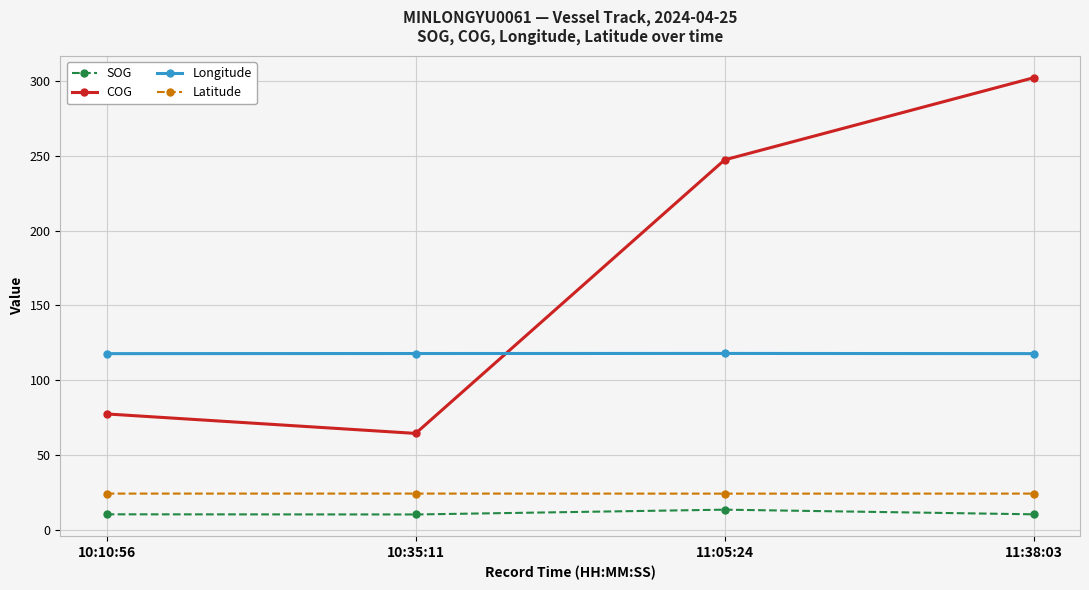

Rank the categories by COG value from highest to lowest.

11:38:03, 11:05:24, 10:10:56, 10:35:11